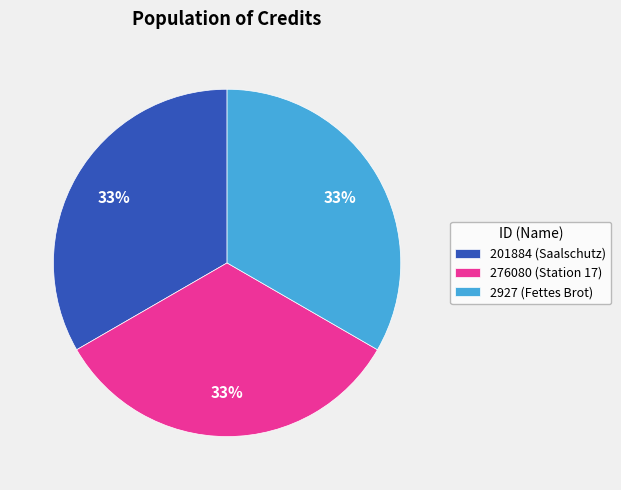

Is there a majority slice in this chart?

No